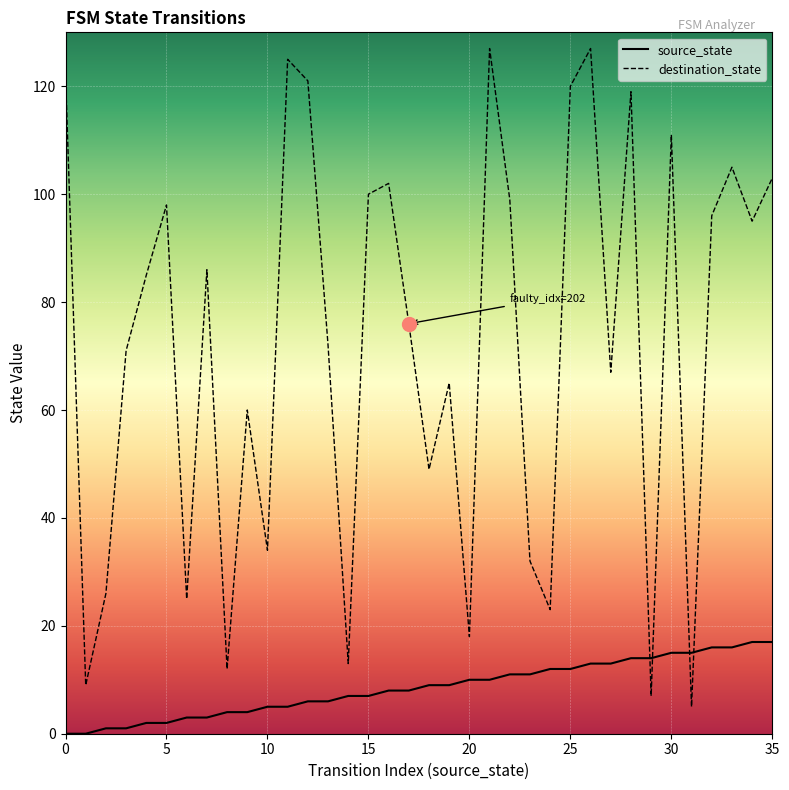

Between 13 and 3, which is larger?

13